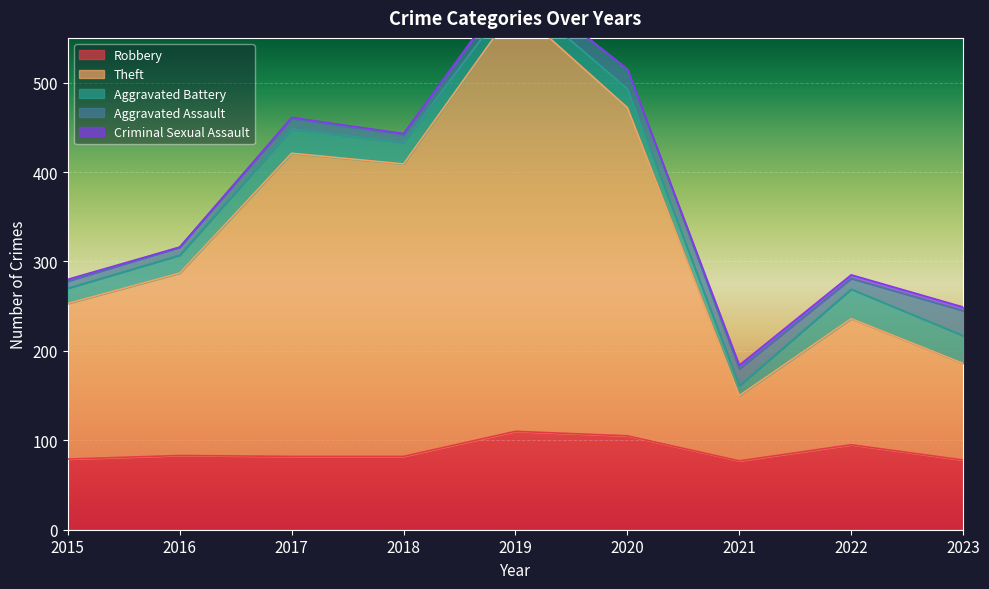

True or false: Criminal Sexual Assault and Aggravated Battery cross at least once.

False